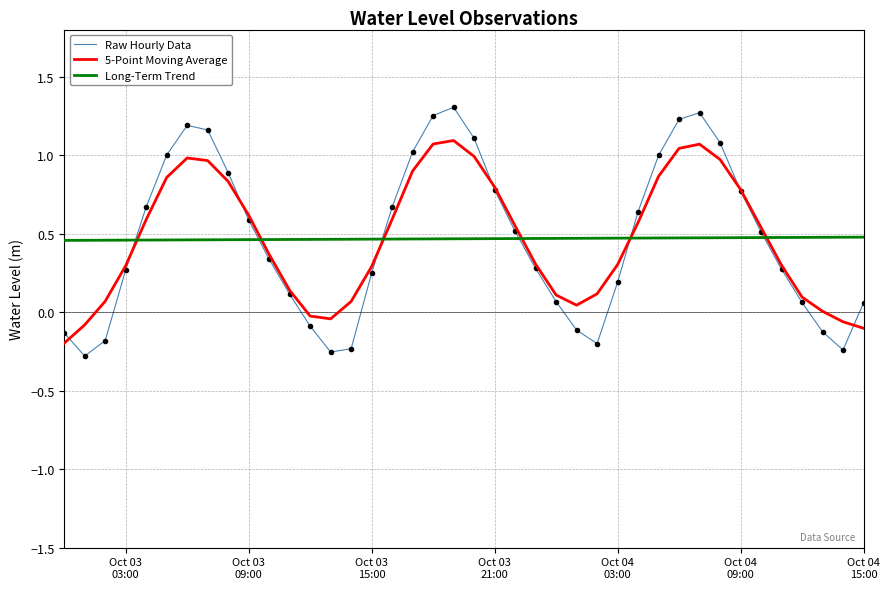

True or false: Raw Hourly Data and Long-Term Trend intersect in this chart.

True